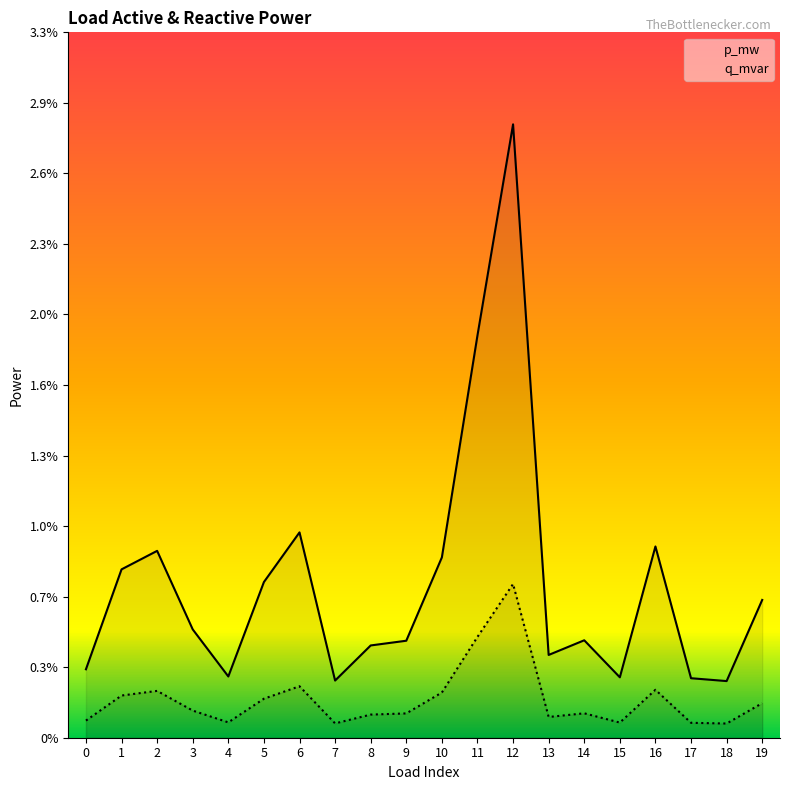

Count the number of data series in this chart.

2